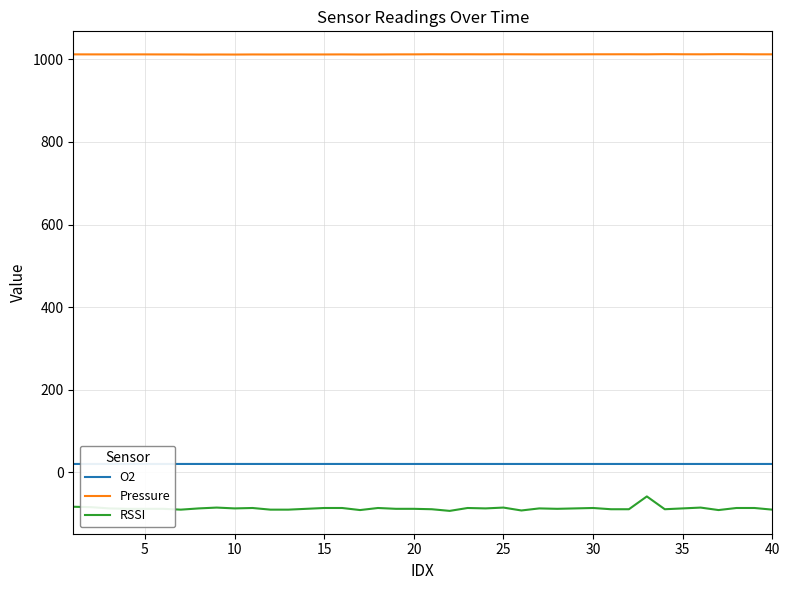

What is the lowest value of the RSSI series?

-93.0